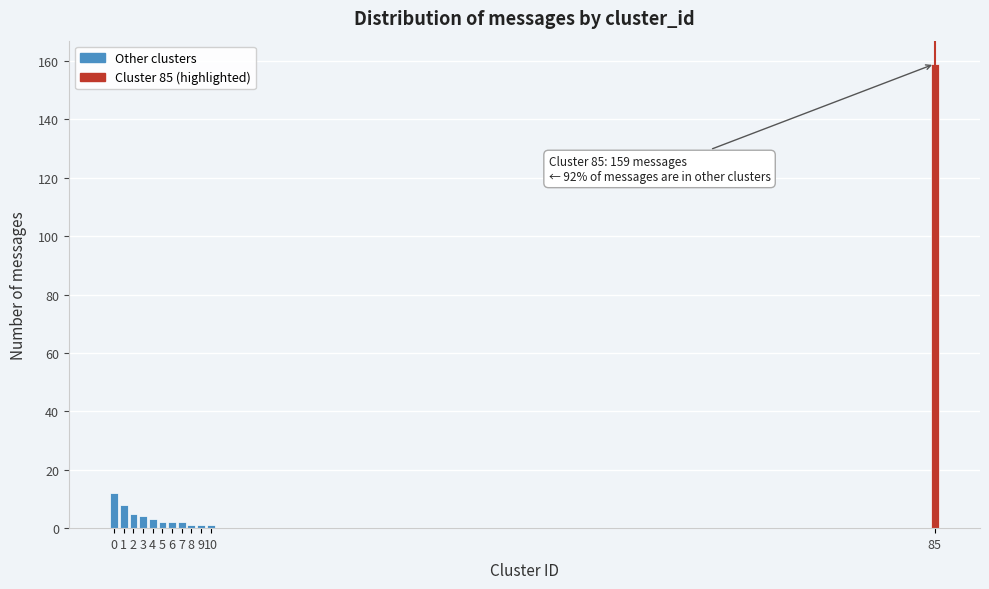

Reading right to left, transcribe all the data shown in this chart.

85=159	10=1	9=1	8=1	7=2	6=2	5=2	4=3	3=4	2=5	1=8	0=12